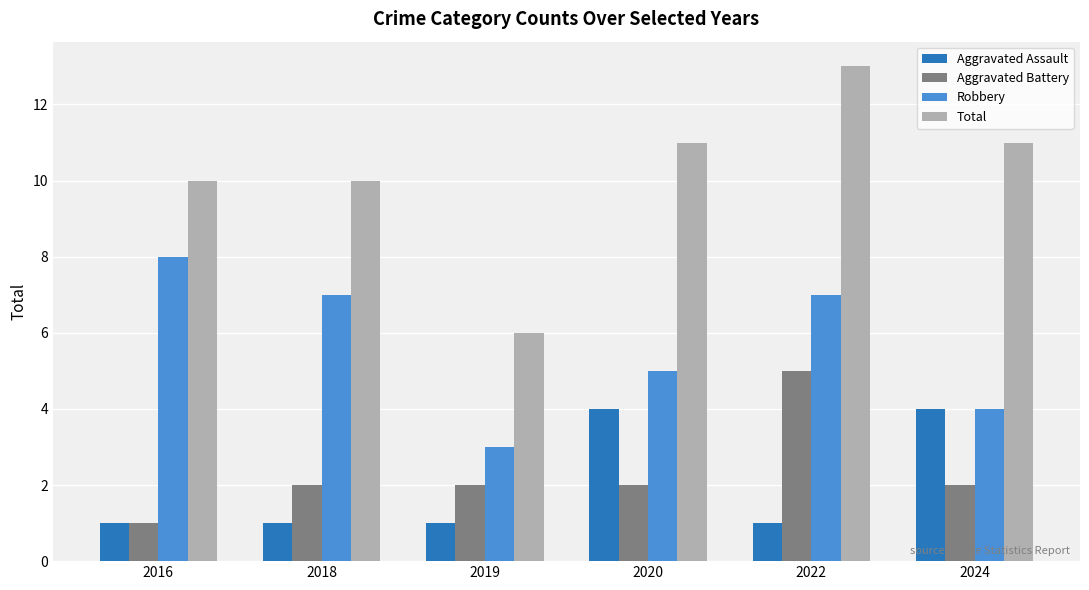

Between 2016 and 2022, which series saw the biggest shift?

Aggravated Battery